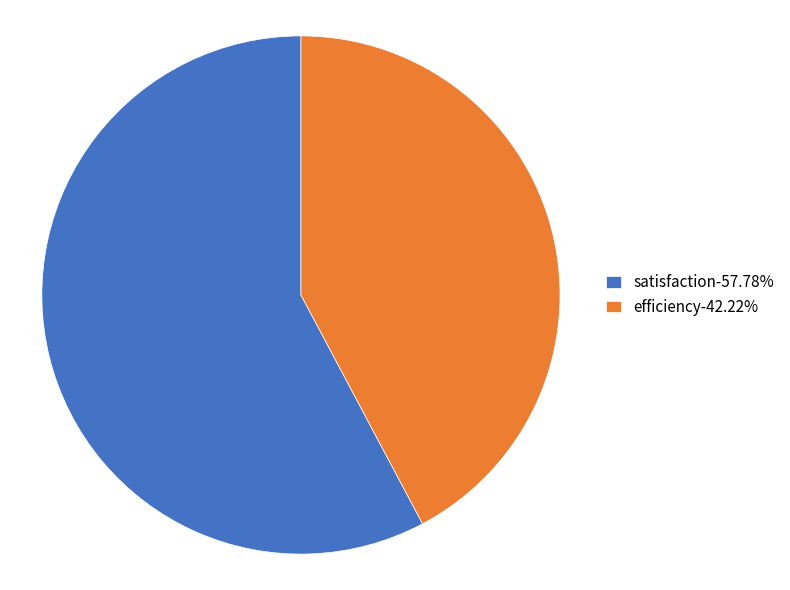

What is the ratio of the value at efficiency-42.22% to the value at satisfaction-57.78%?

0.7